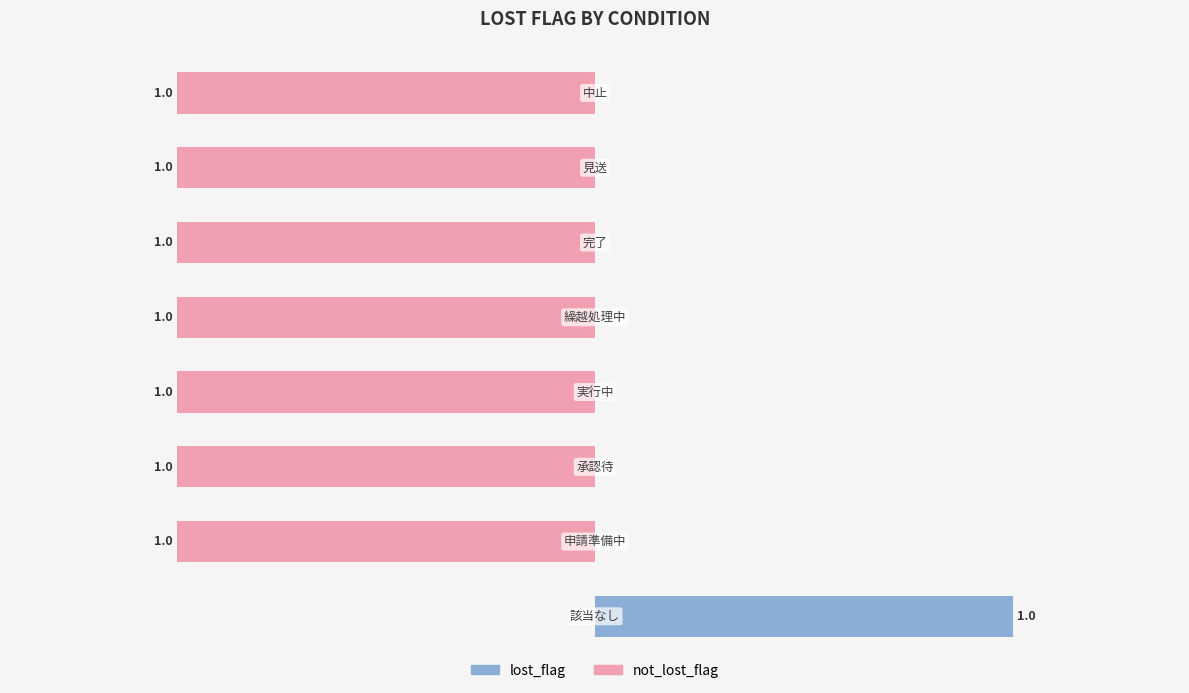

How many data points in not_lost_flag are above -1?

1